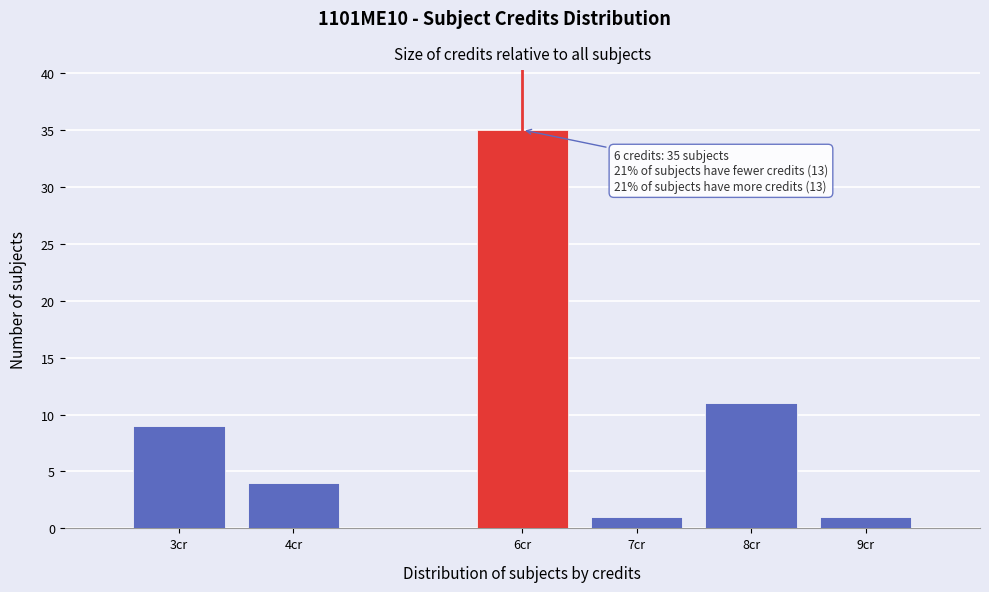

Over which range of the x-axis is the bar tallest?

5.5 to 6.5